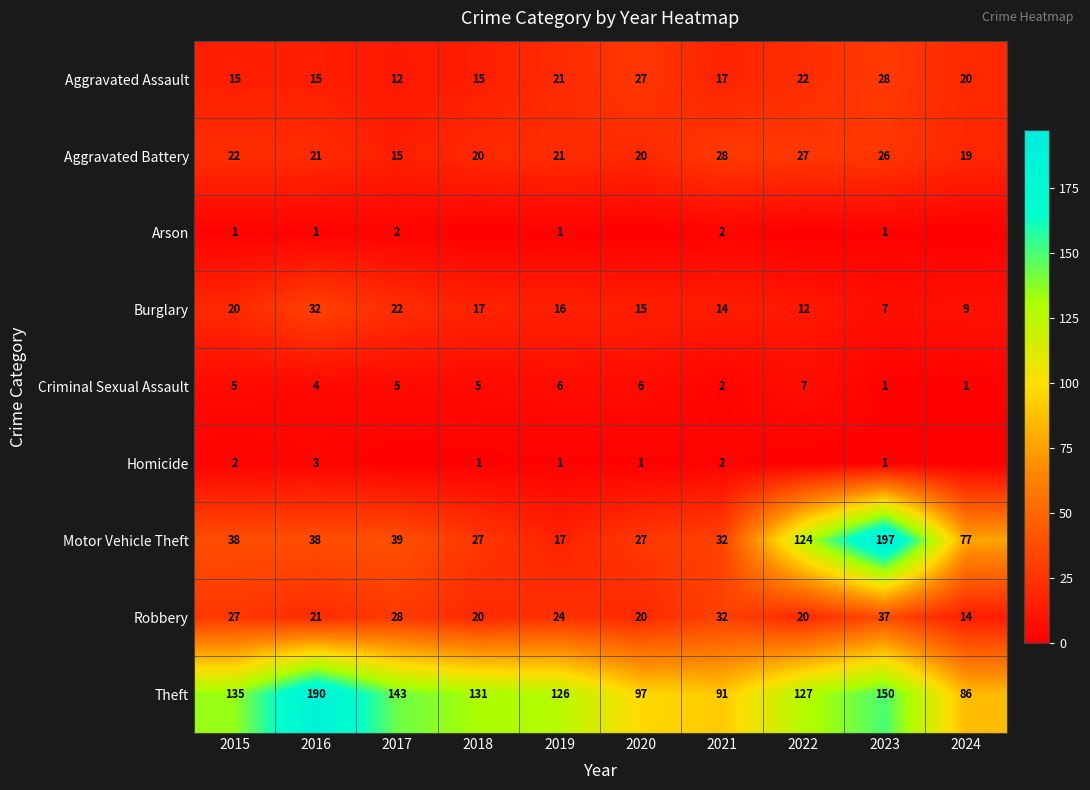

Read the Burglary value at 2021, to the nearest 5.

15